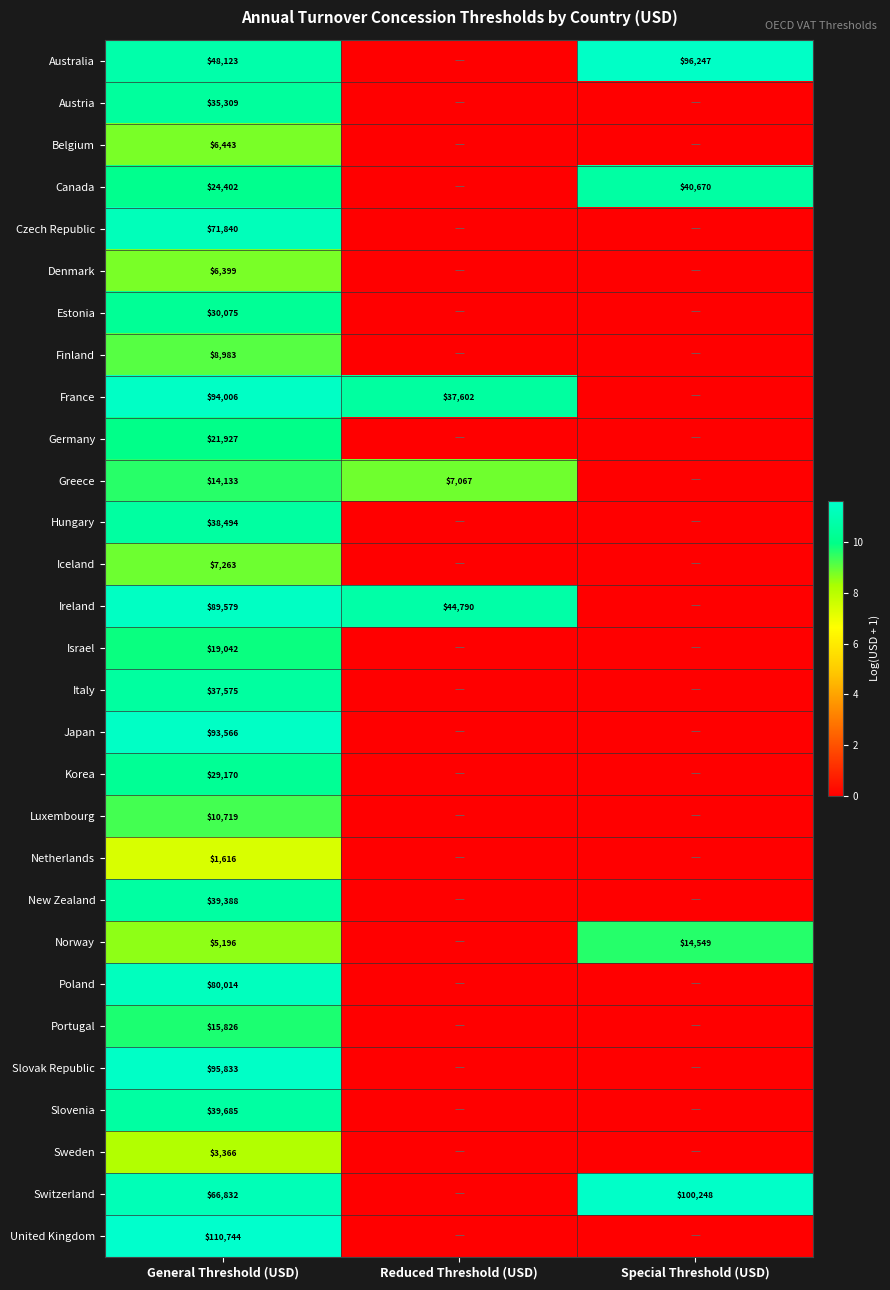

What is the difference between the highest and lowest values at General Threshold (USD)?

109128